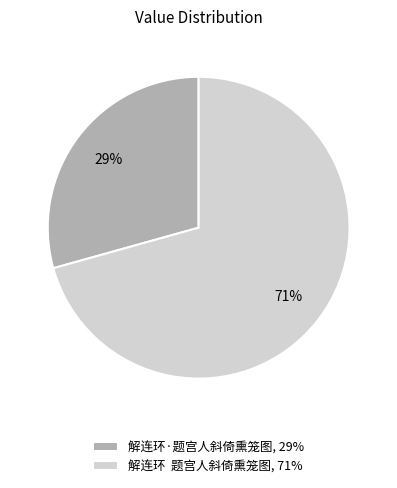

How many segments does this pie chart have?

2